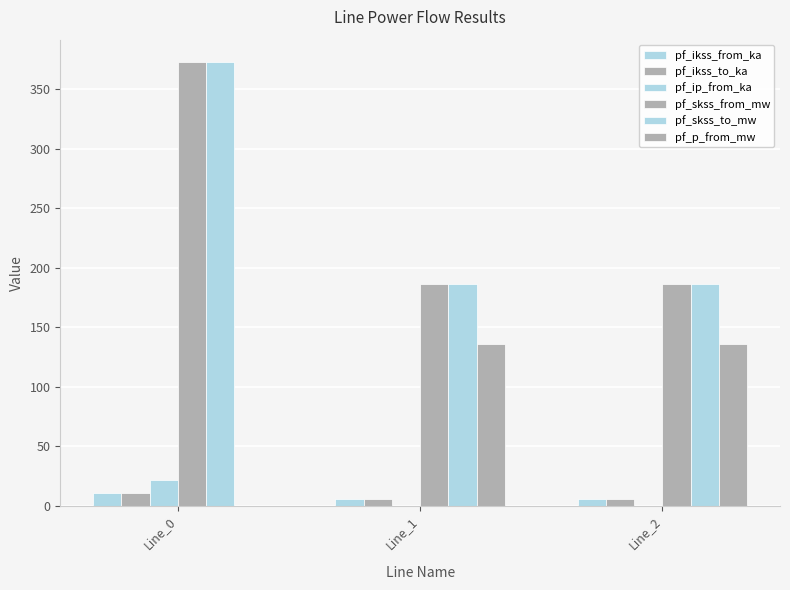

At Line_0, list the series in order from smallest to largest.

pf_p_from_mw, pf_ikss_from_ka, pf_ikss_to_ka, pf_ip_from_ka, pf_skss_from_mw, pf_skss_to_mw